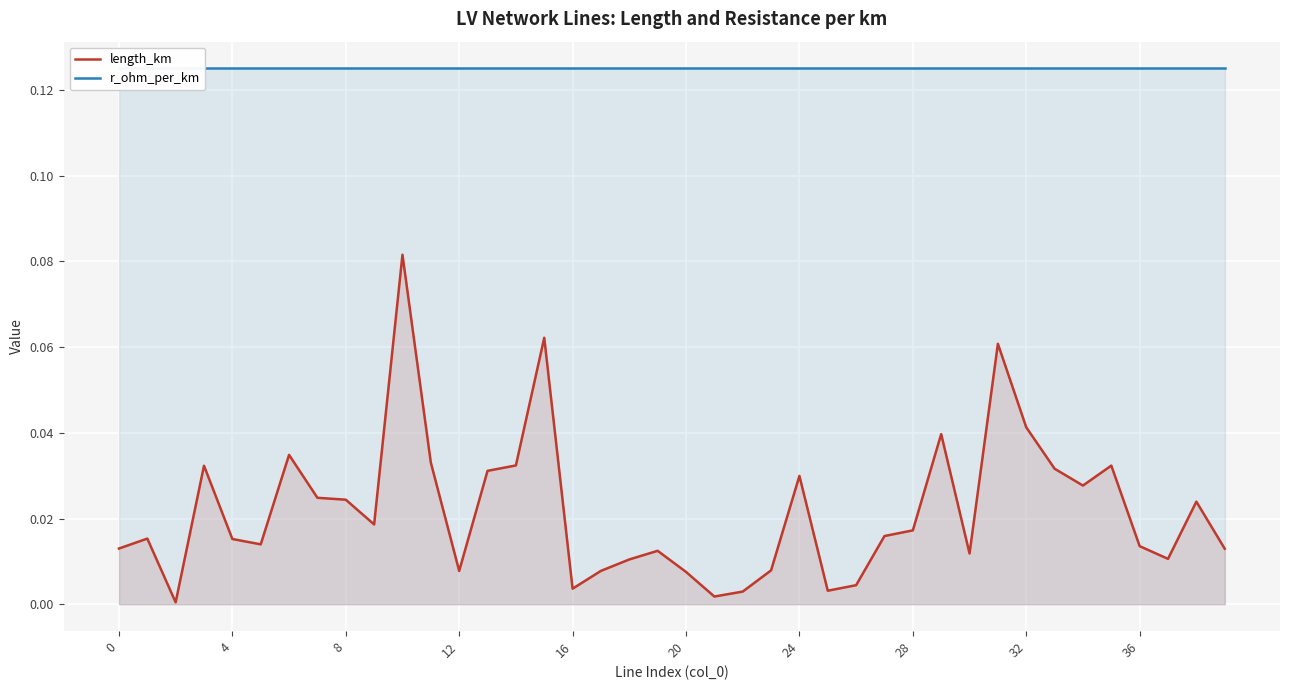

How many categories are shown in the chart?

40